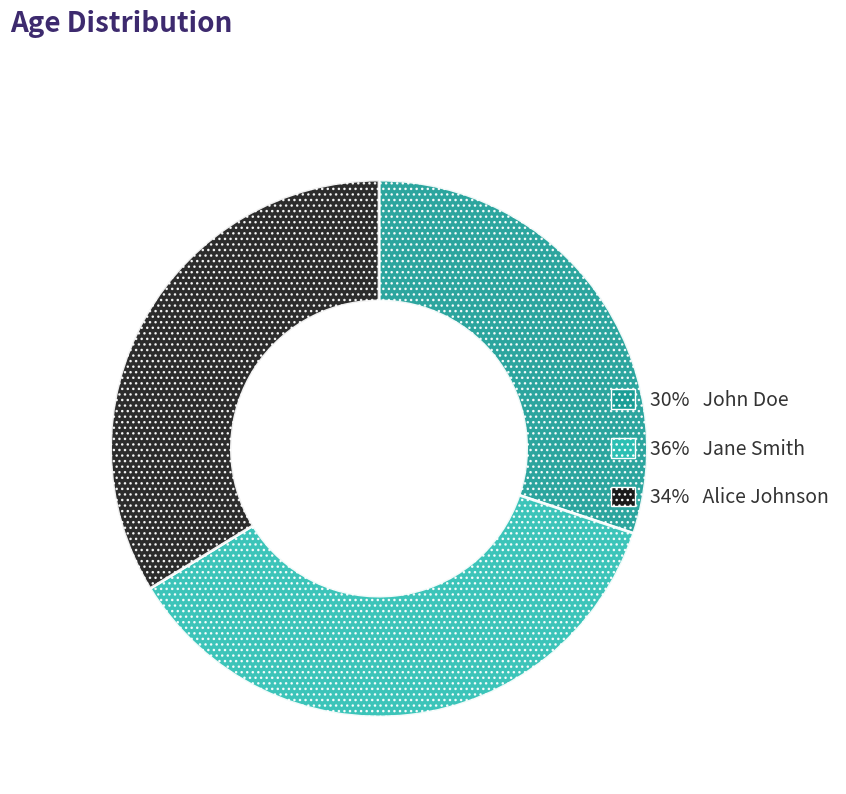

Is there any slice that represents more than half of the pie?

No